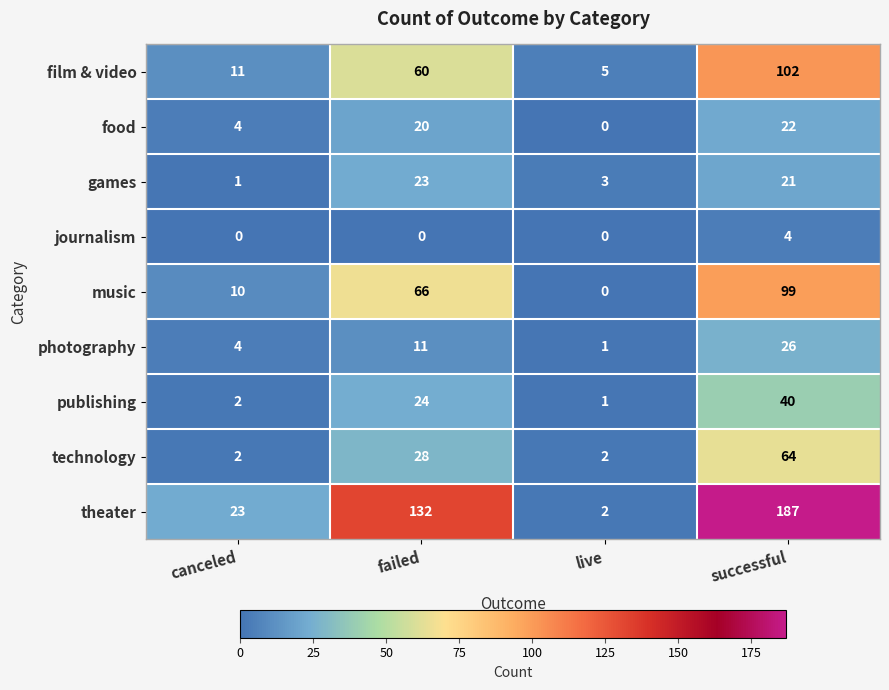

Rank the categories by film & video value from lowest to highest.

live, canceled, failed, successful